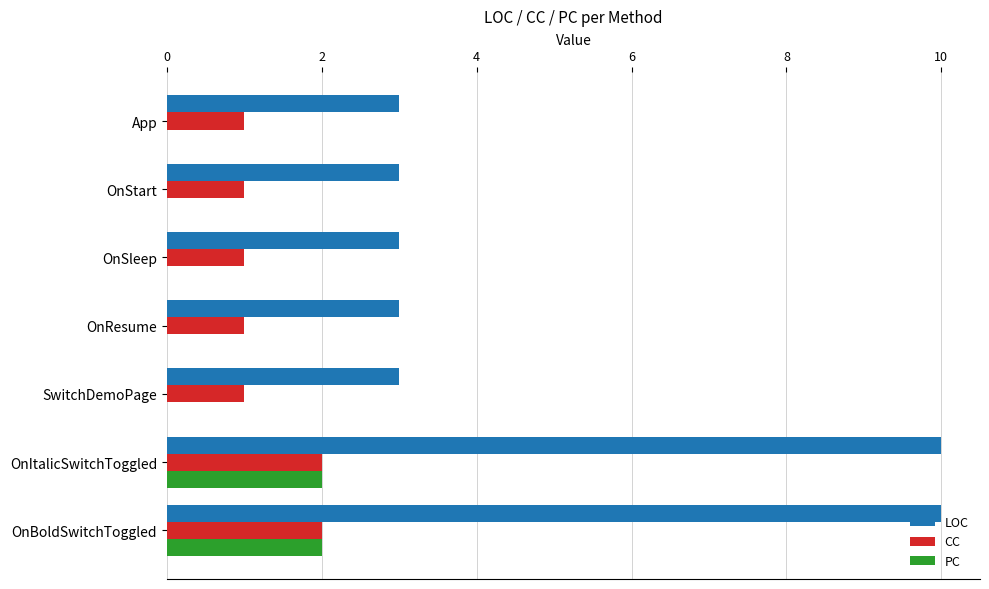

How many LOC values are between 3 and 10?

7